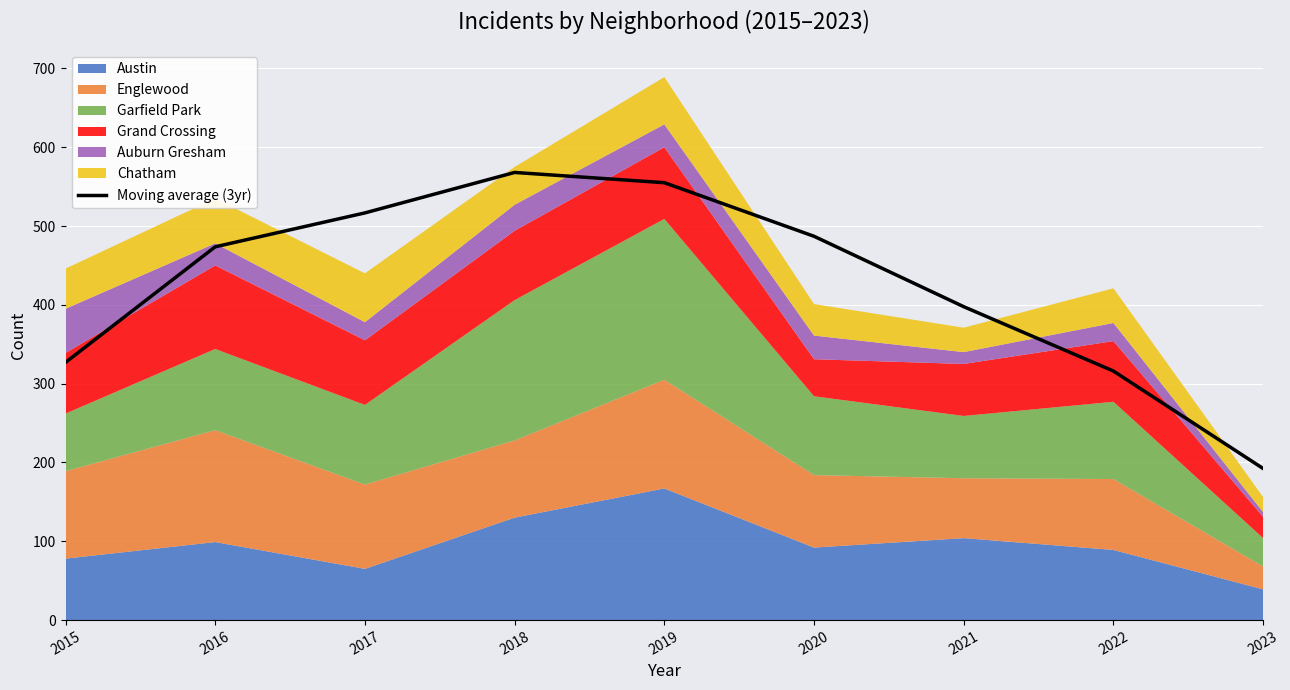

What is the average value?

425.9